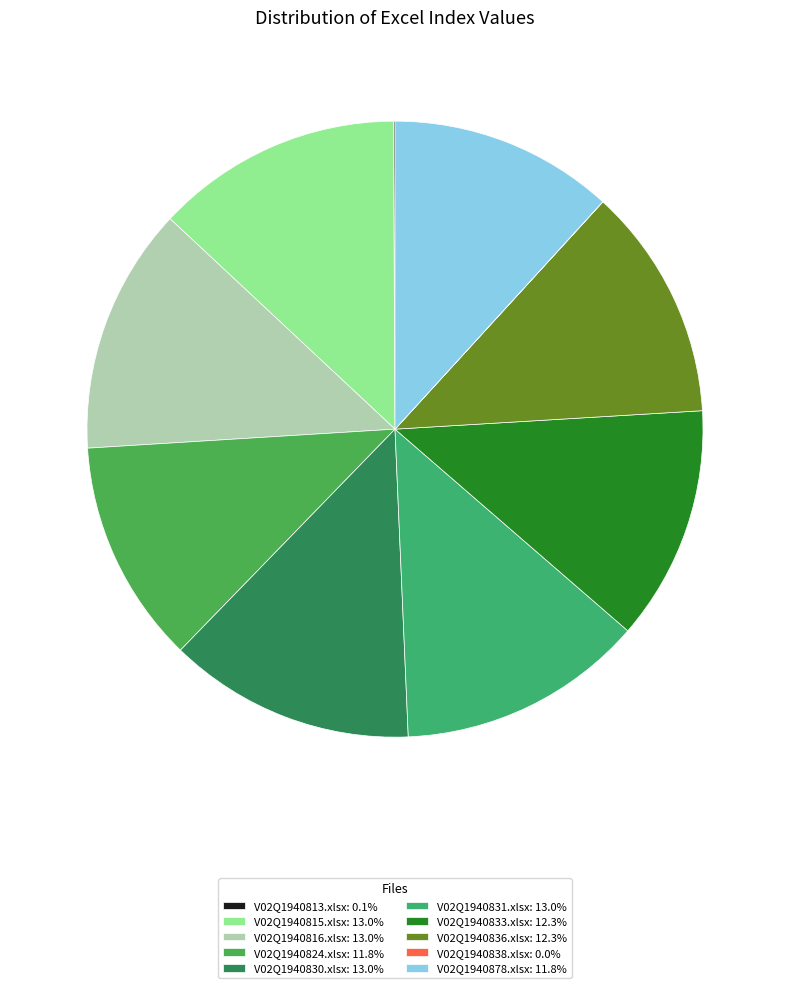

Which slice is the smallest?

V02Q1940838.xlsx